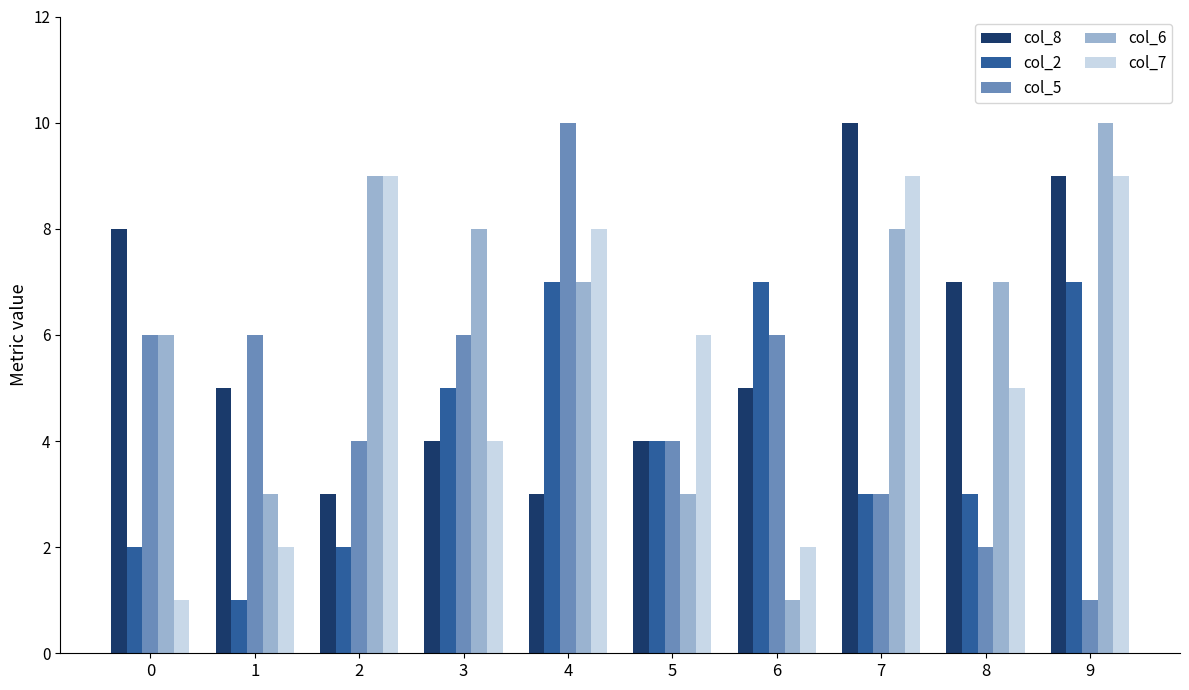

The col_6 series shows 9 at 2. True or false?

True